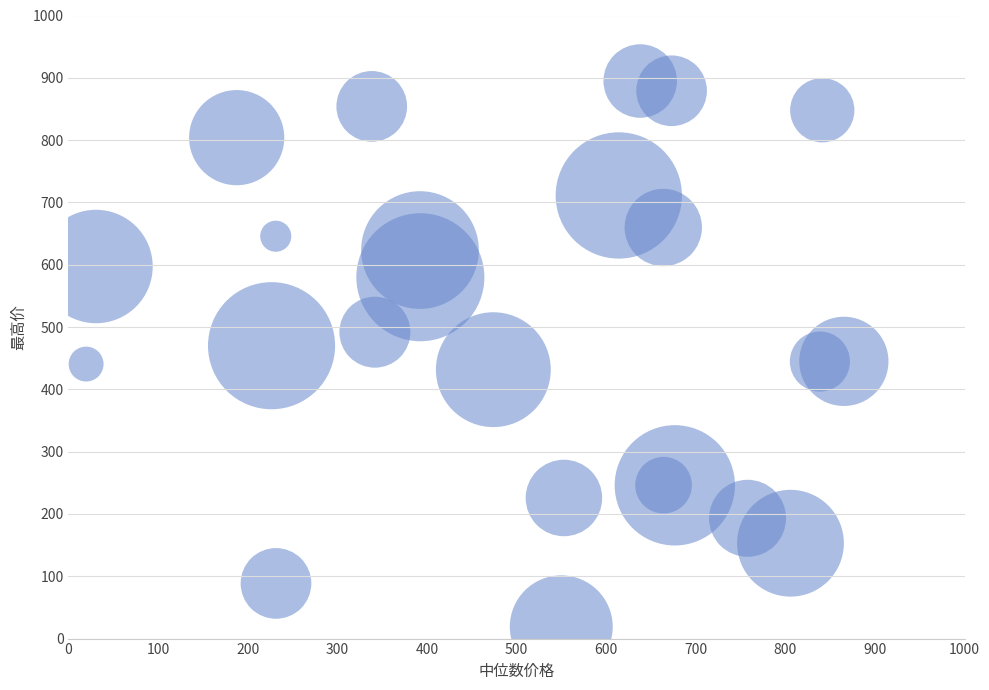

What is the range of X values (max minus min)?

845.6